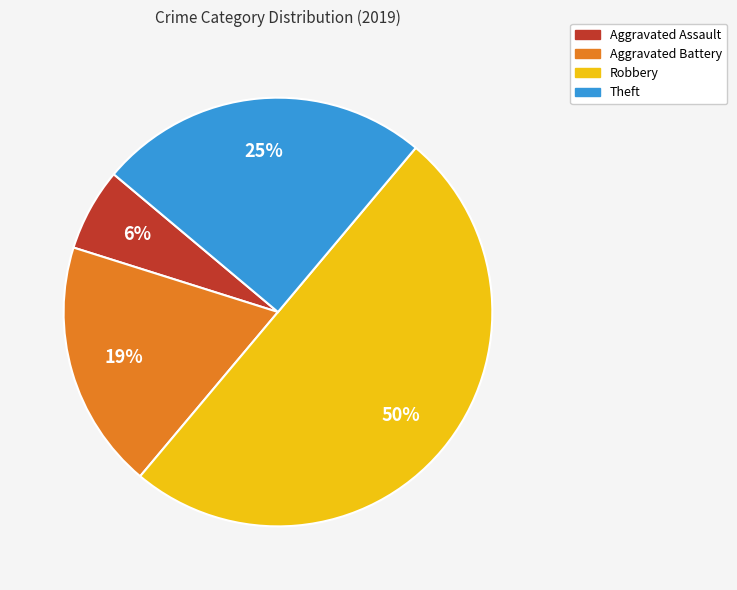

To the nearest percent, what is the combined percentage of Theft and Aggravated Assault?

31%